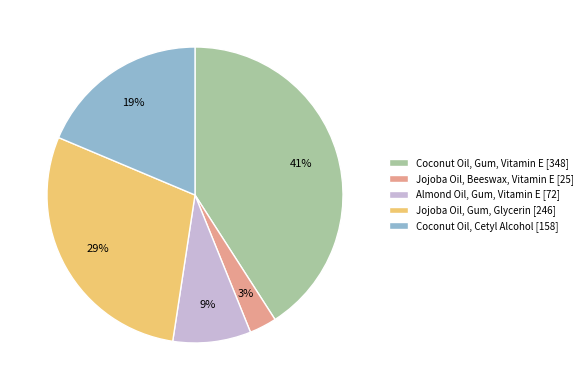

What percentage is the Coconut Oil, Cetyl Alcohol slice, to the nearest percent?

19%